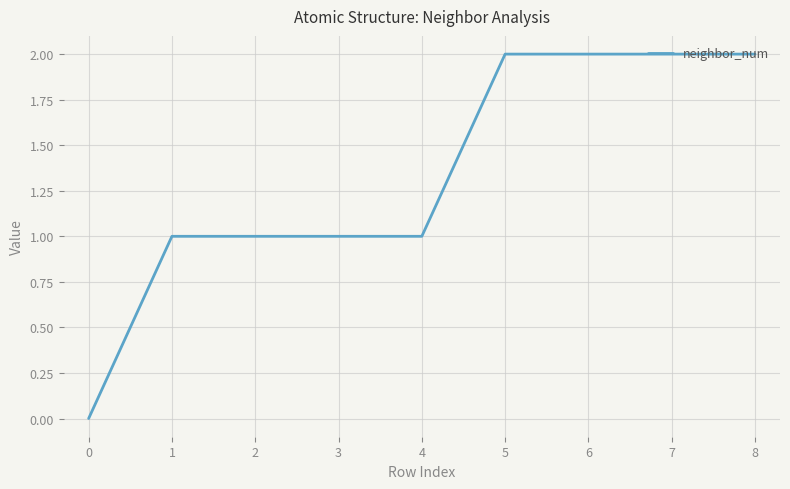

What is the ratio of the value at 1 to the value at 6?

0.5